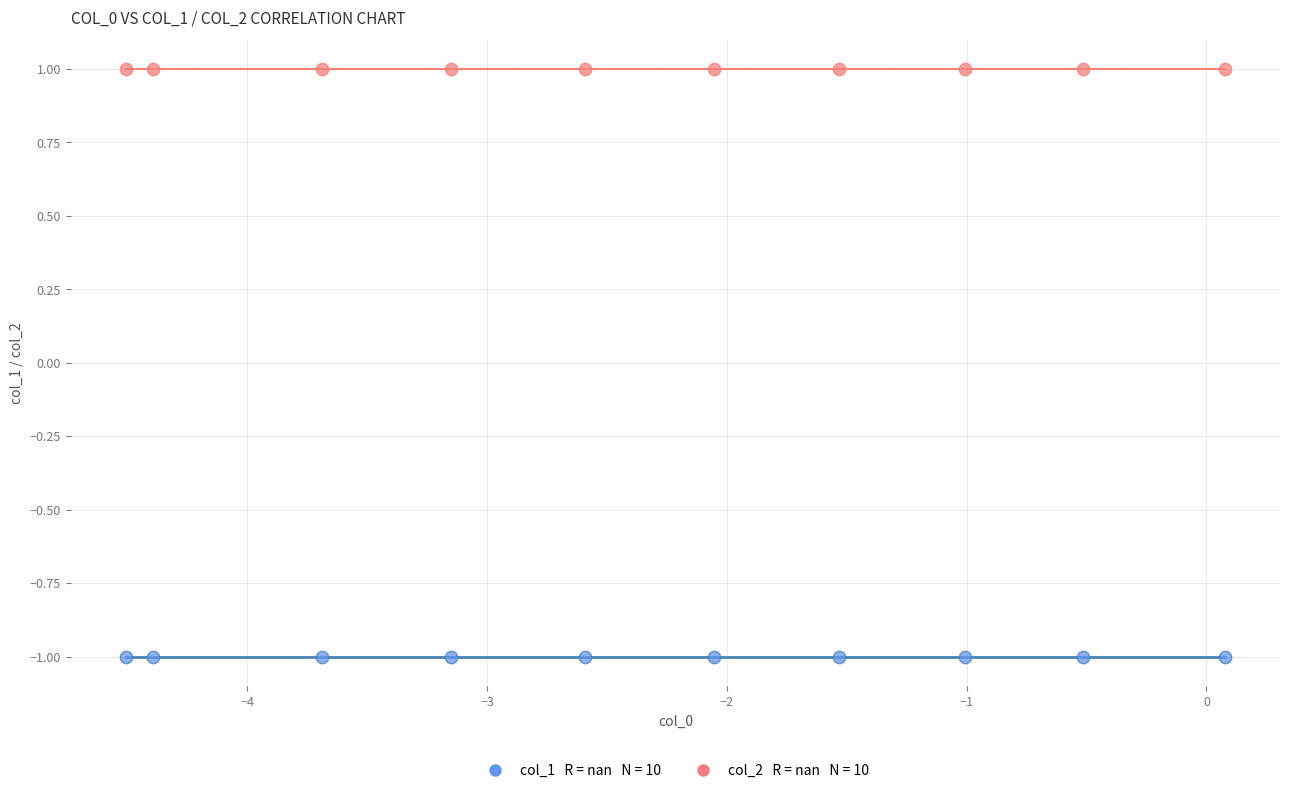

How many points are shown in the scatter plot?

20